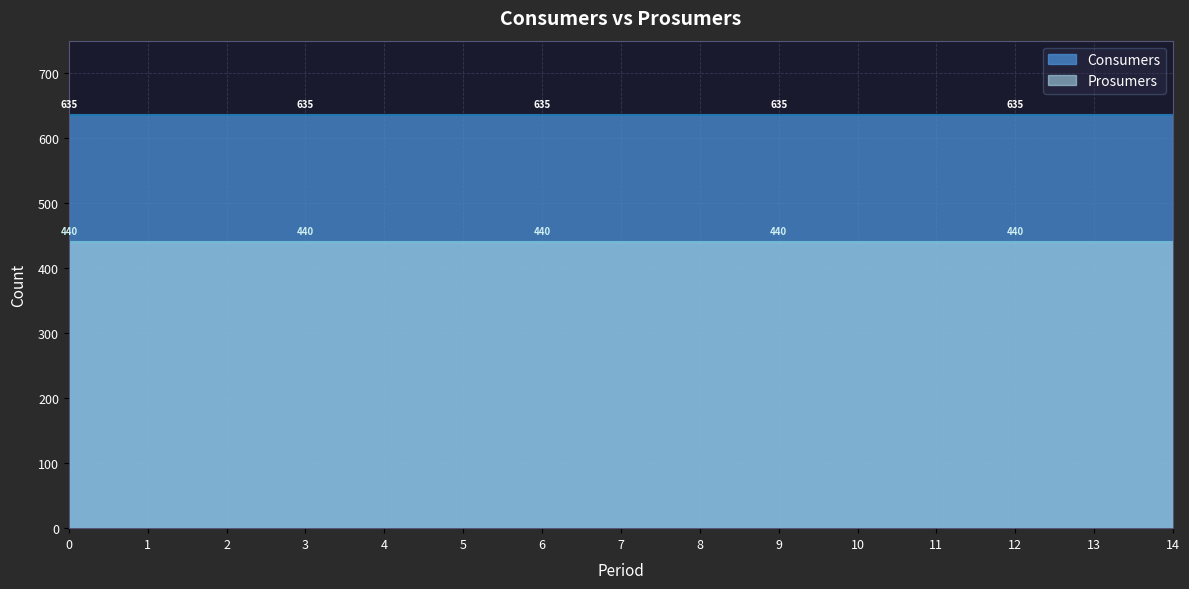

How many lines are shown in the chart?

2